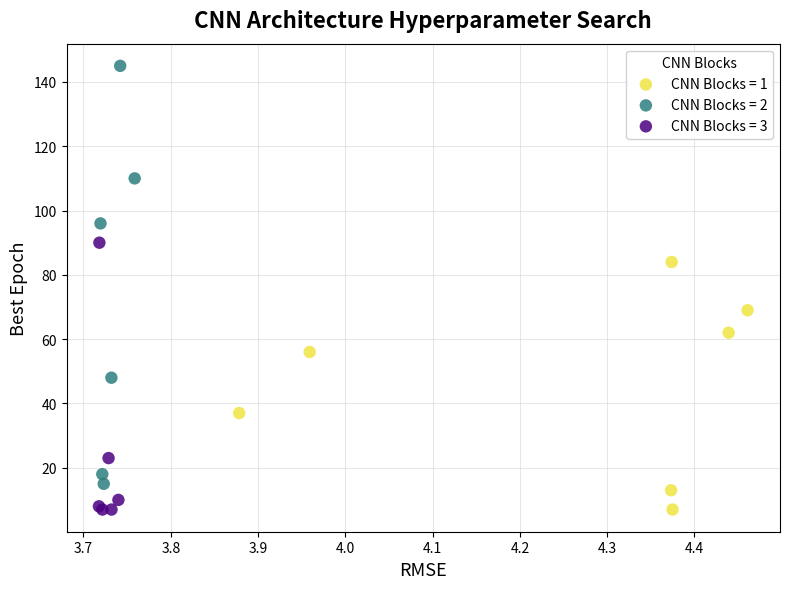

Which series reaches the maximum Y coordinate?

CNN Blocks = 2